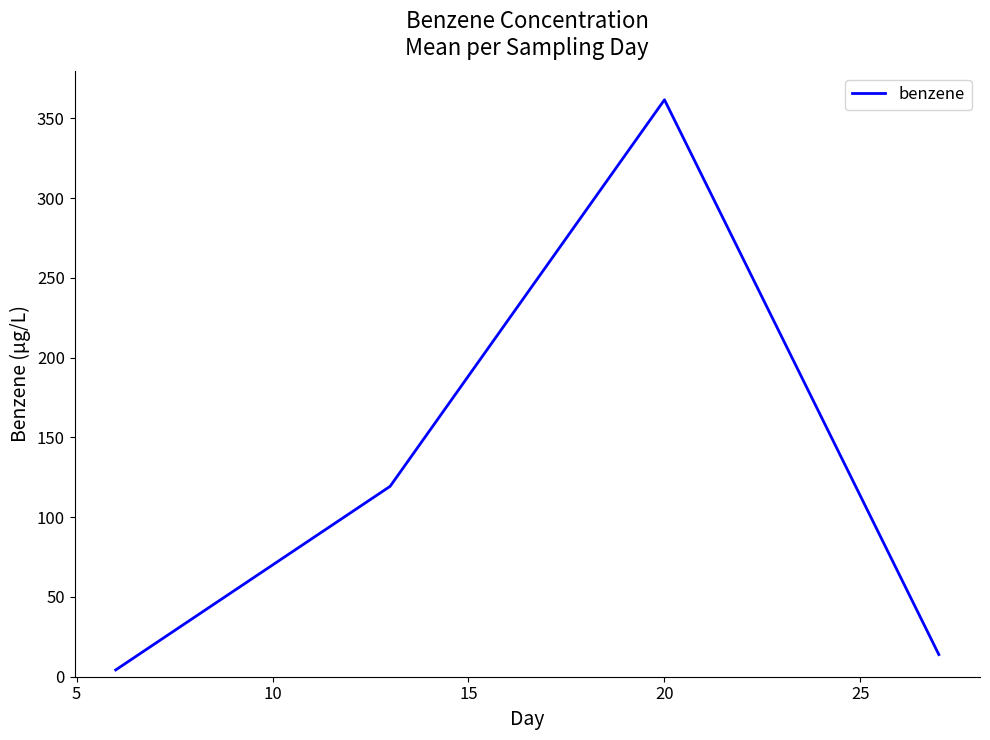

What is the greatest value displayed?

361.7